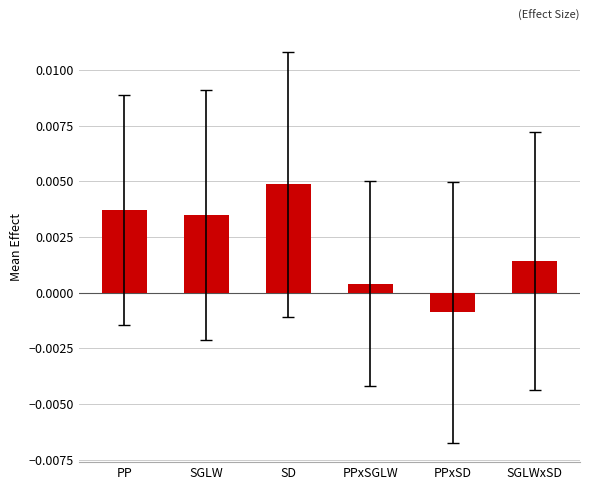

Between SD and SGLWxSD, which is larger?

SD